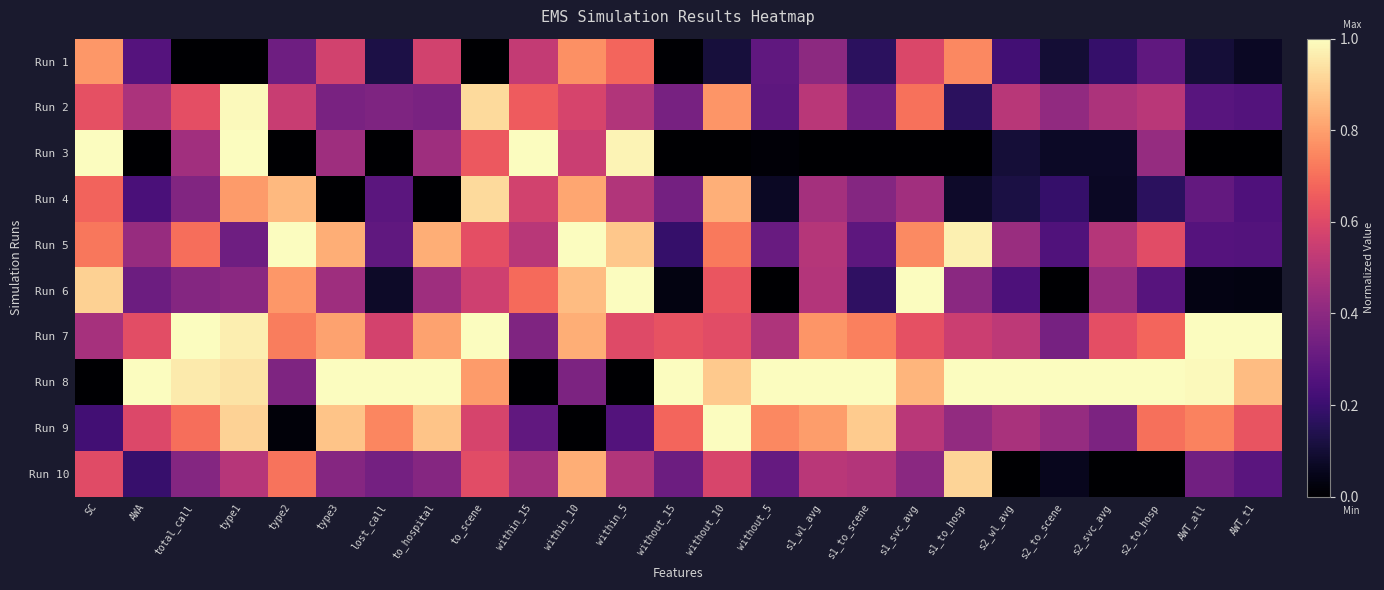

What is the spread (max minus min) of values at within_5?

1.0